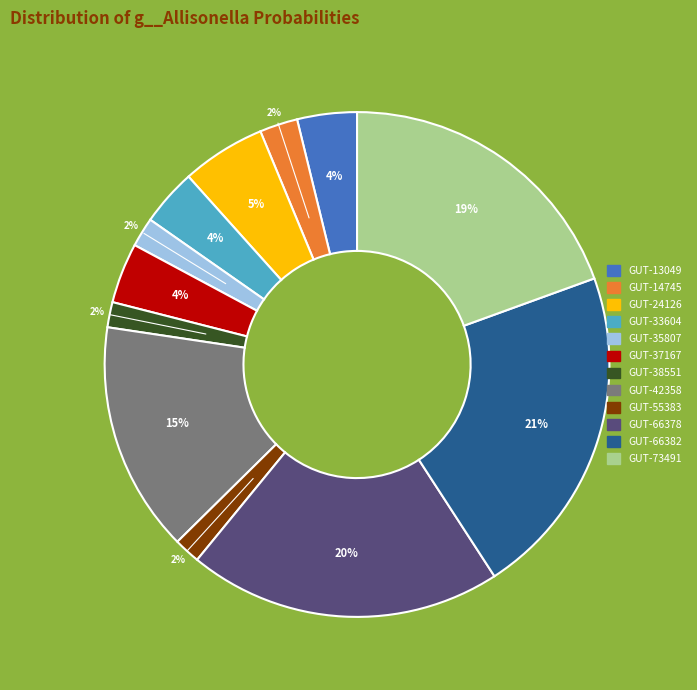

Does any single category account for the majority?

No